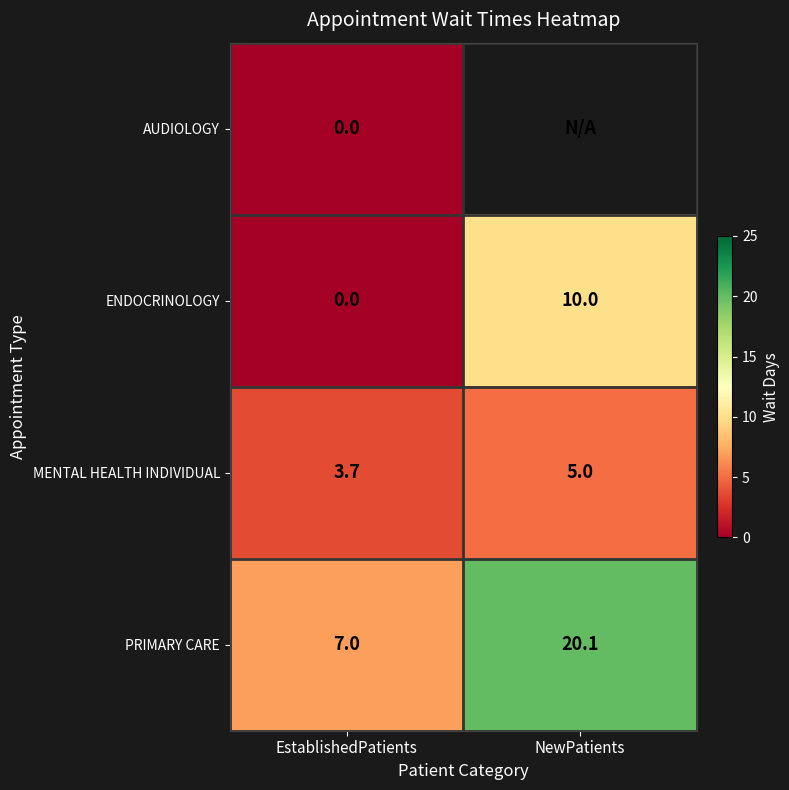

At which label is ENDOCRINOLOGY closest to 5?

EstablishedPatients